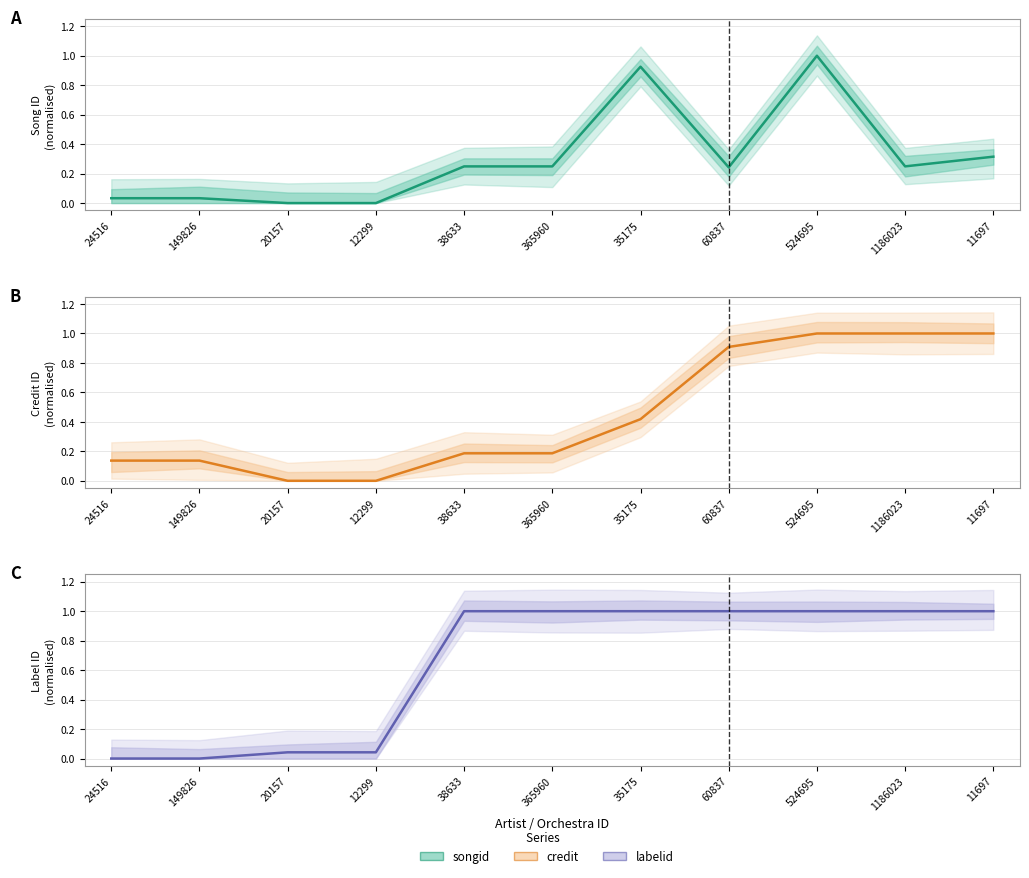

Reading left to right, what are all the values shown in this chart?

songid: 0.0	0.0	0.0	0.0	0.2	0.2	0.9	0.2	1.0	0.2	0.3
credit: 0.1	0.1	0.0	0.0	0.2	0.2	0.4	0.9	1.0	1.0	1.0
labelid: 0.0	0.0	0.0	0.0	1.0	1.0	1.0	1.0	1.0	1.0	1.0